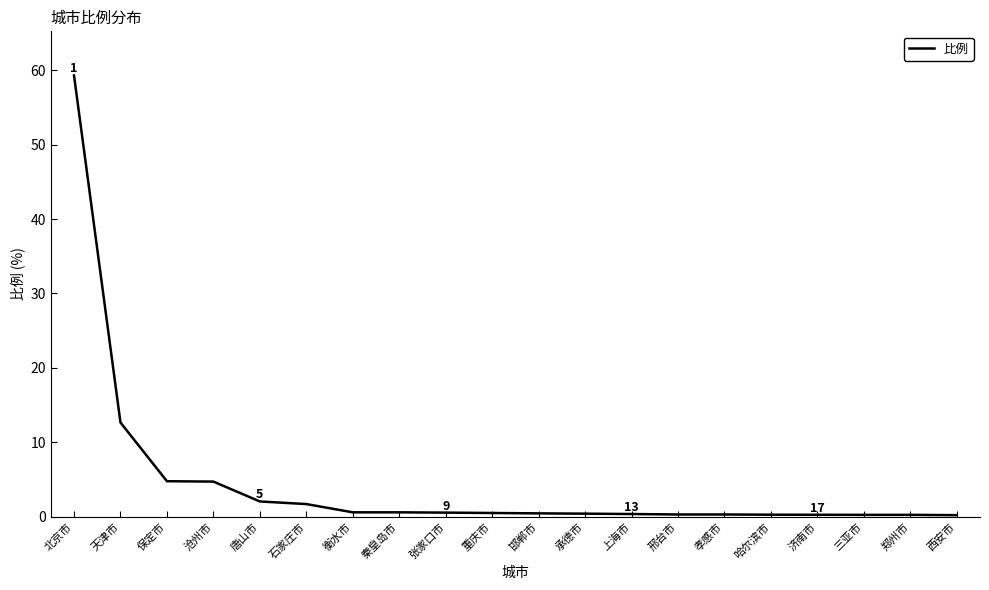

Is it true that the value at 唐山市 is 2.0?

True